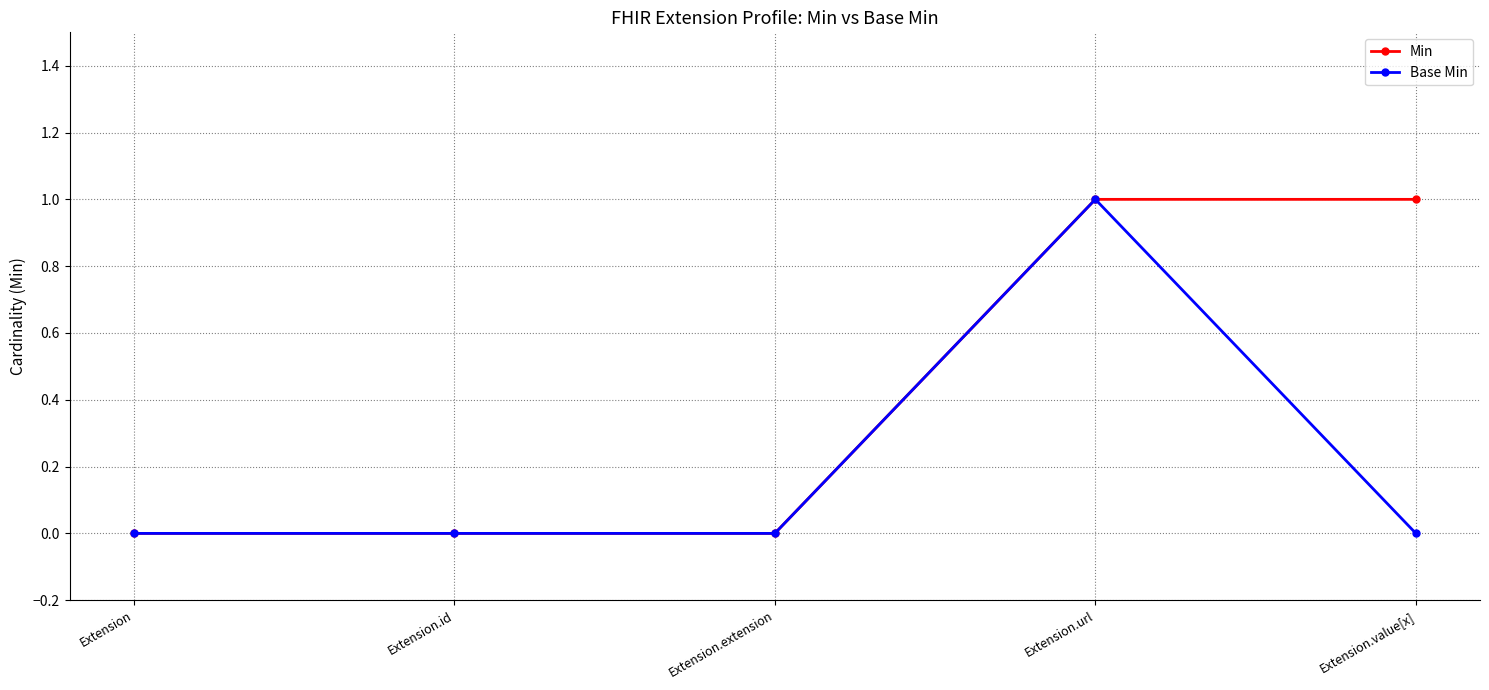

Is it true that Base Min equals 0 at Extension.extension?

True